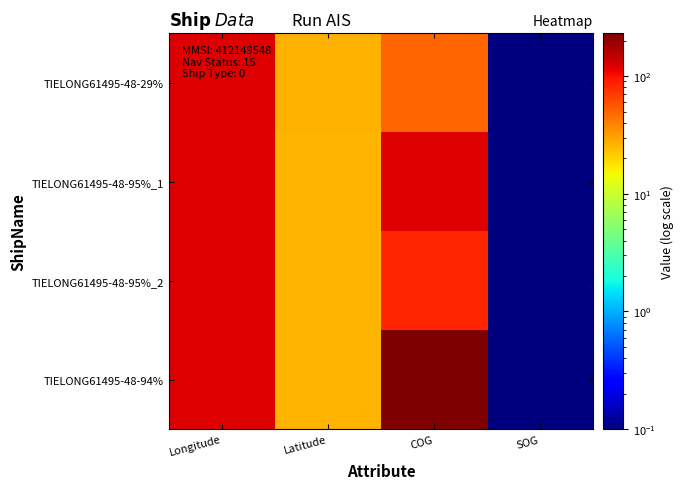

Between Longitude and Latitude, which is larger?

Longitude